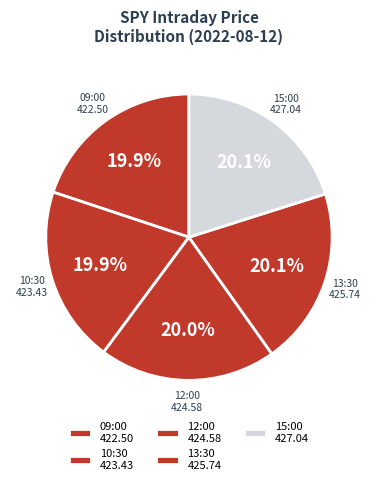

What portion of the pie excludes 12:00?

80.0%